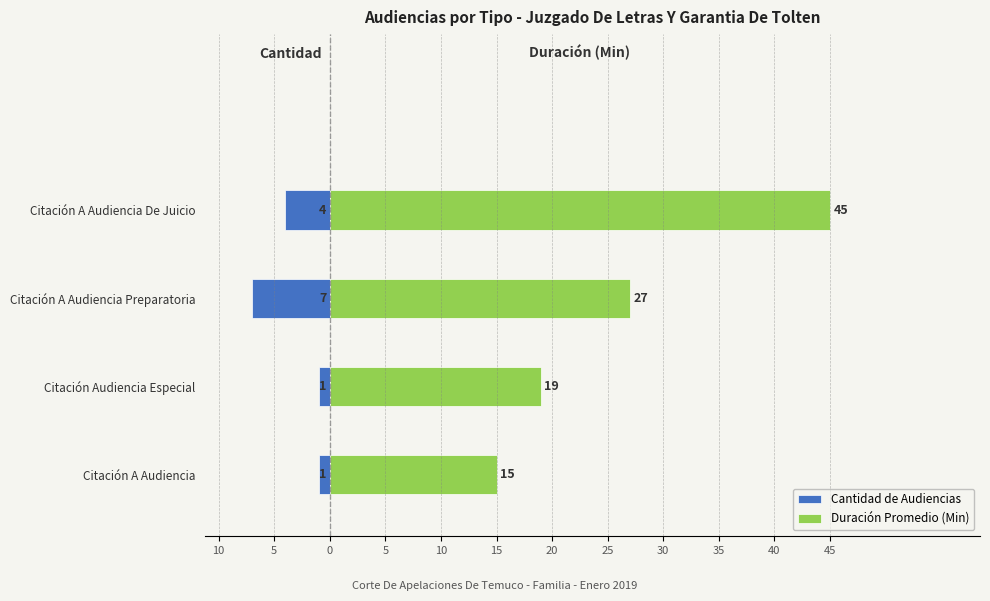

Reading left to right, what are all the values shown in this chart?

Cantidad de Audiencias: -1	-1	-7	-4
Duración Promedio (Min): 15	19	27	45